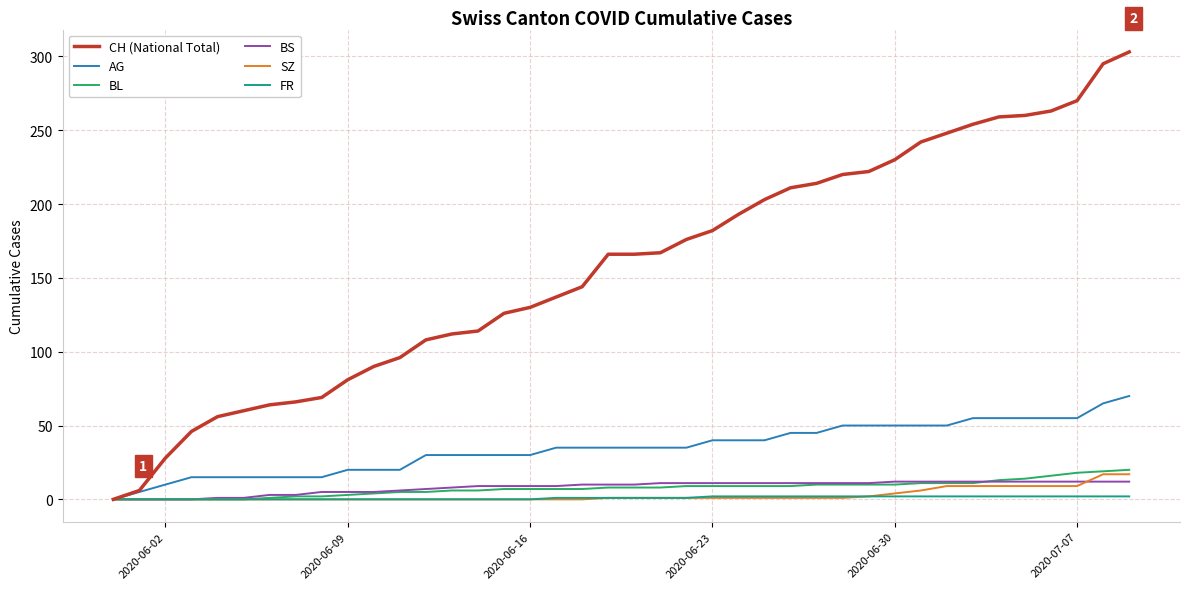

How many lines are shown in the chart?

6